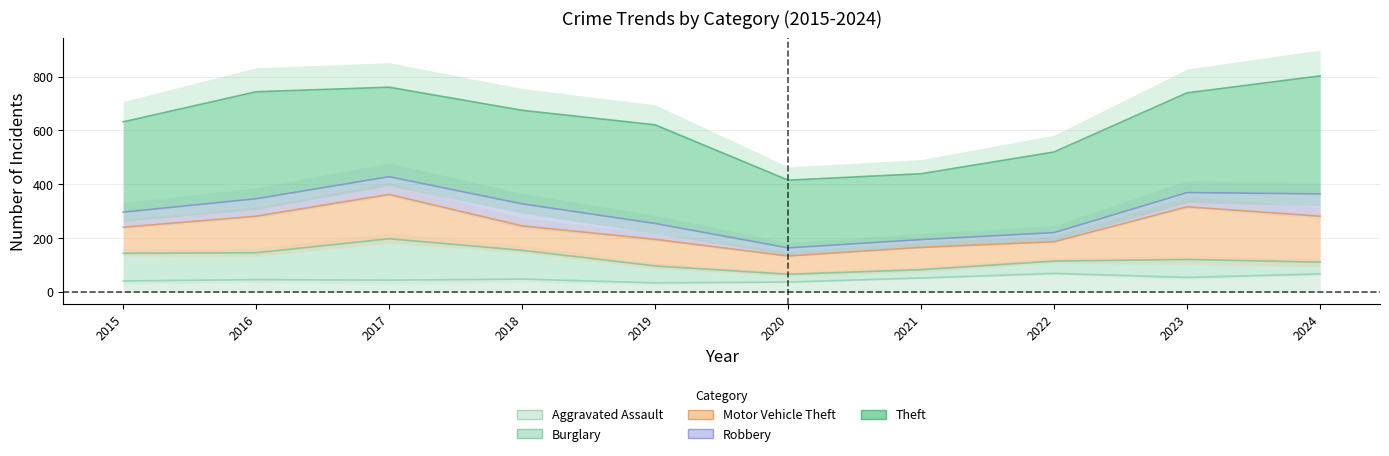

What is the sum of all Theft values?

3389